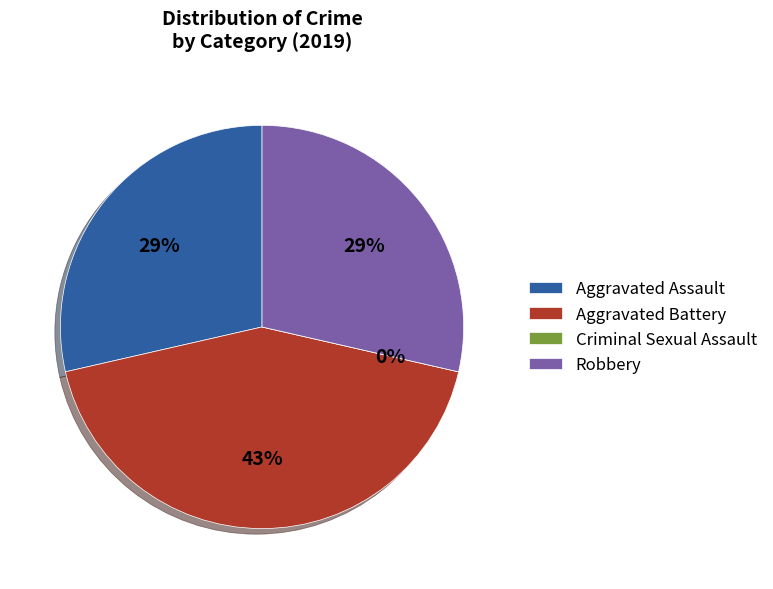

How many segments does this pie chart have?

4